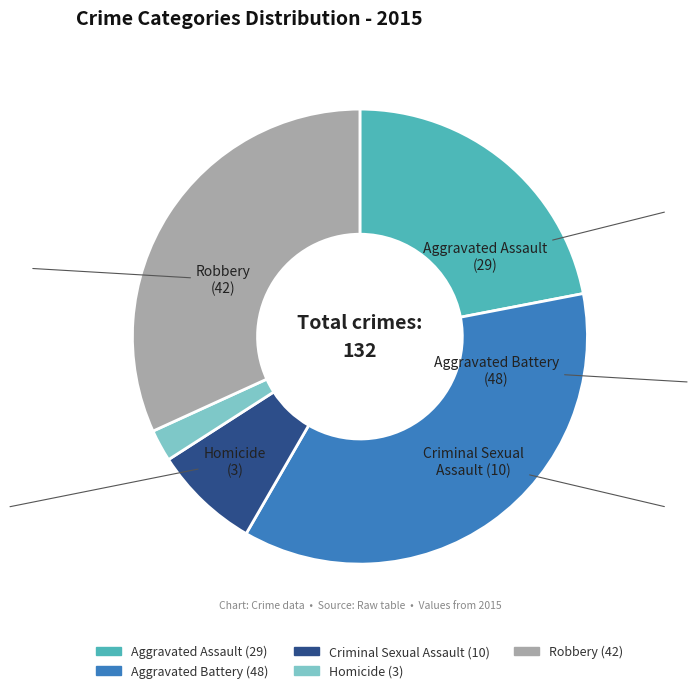

Which has a higher value, Aggravated Battery or Robbery?

Aggravated Battery